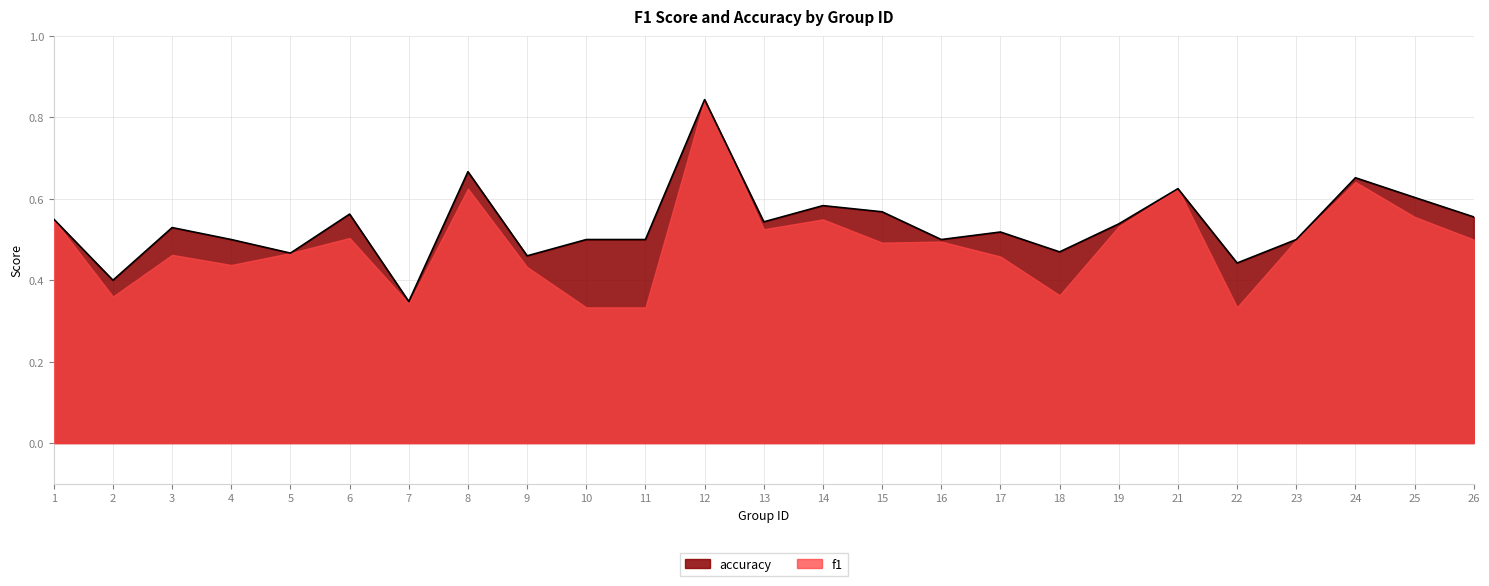

Does the chart display data point markers on the line(s)?

No